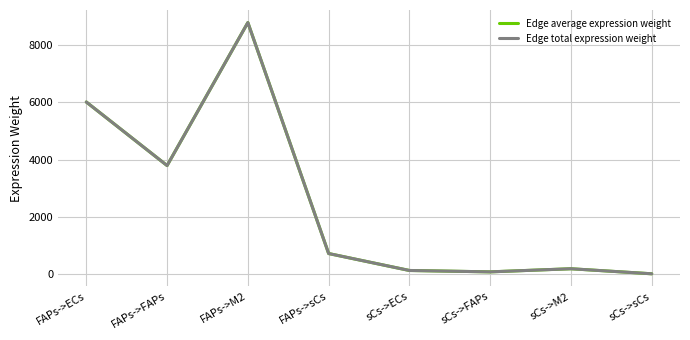

What is the value of the Edge average expression weight point at the 5th from the left?

131.5